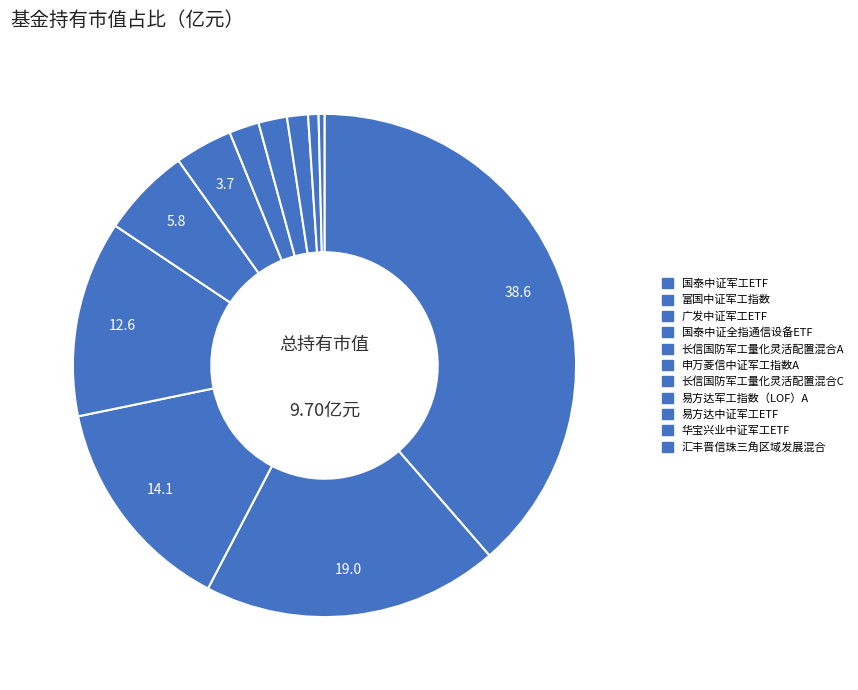

What percentage is NOT represented by 汇丰晋信珠三角区域发展混合?

99.6%